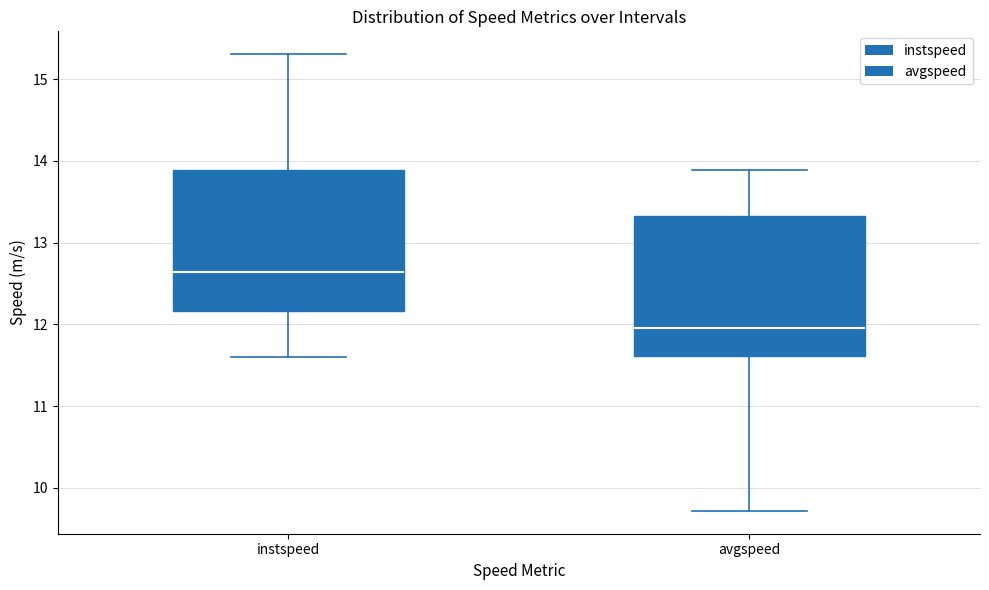

Which box has the lowest median line?

avgspeed